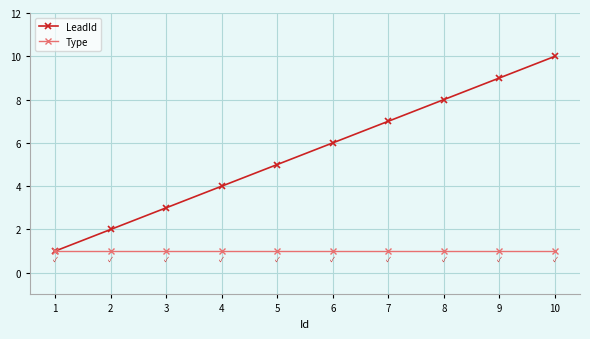

At 9, list the series in order from smallest to largest.

Type, LeadId